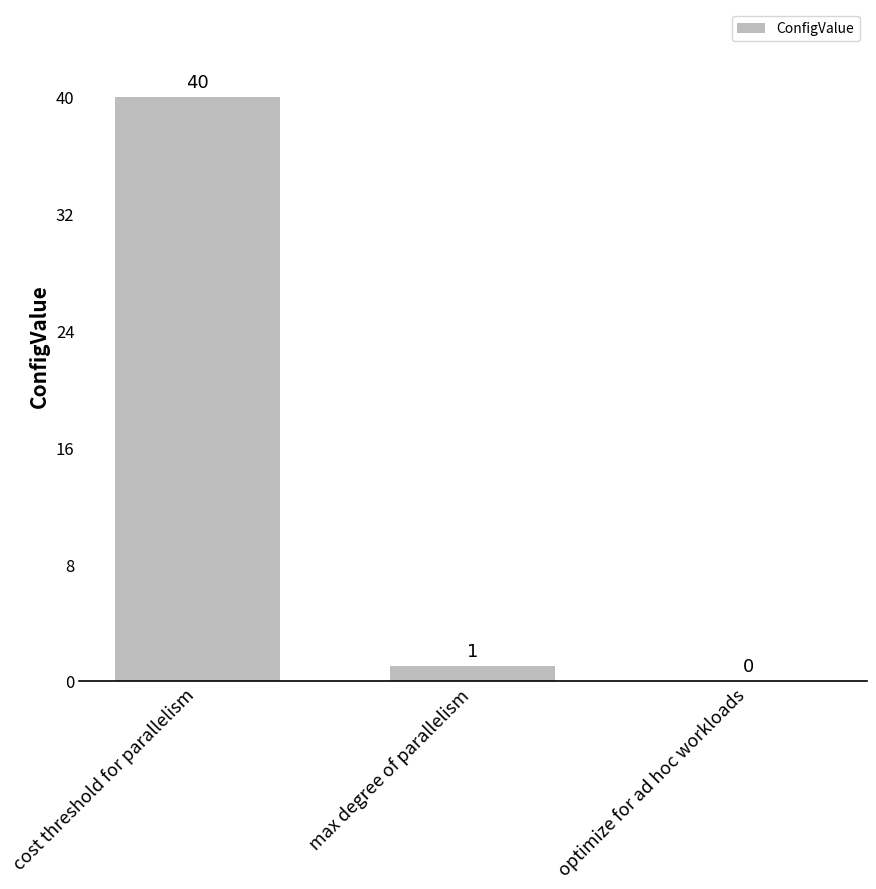

The value at cost threshold for parallelism is 40. True or false?

True